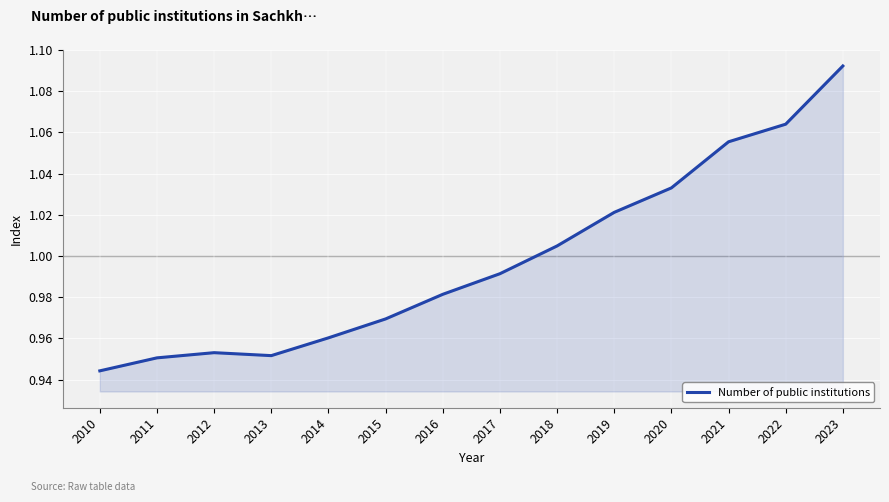

Does the chart display data point markers on the line(s)?

No